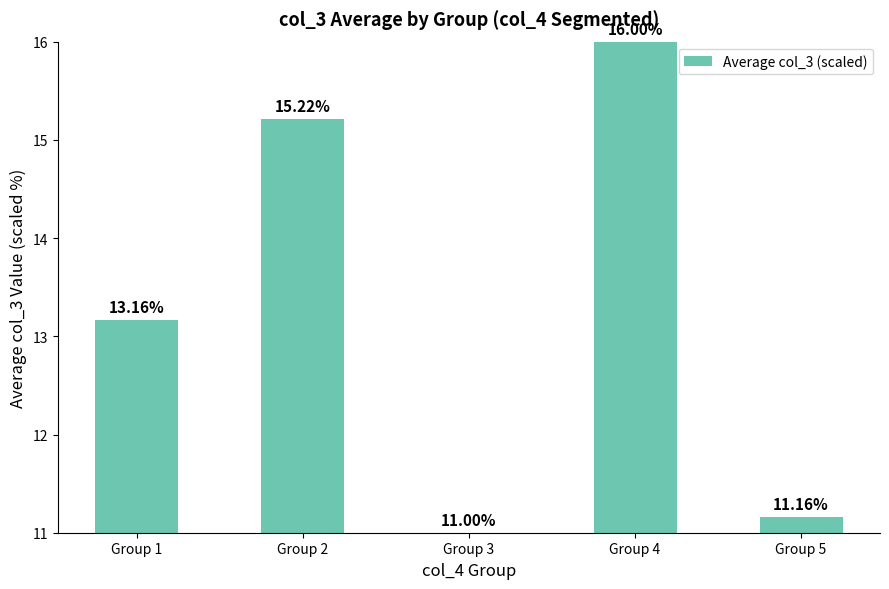

What is the minimum value shown in the chart?

11.0